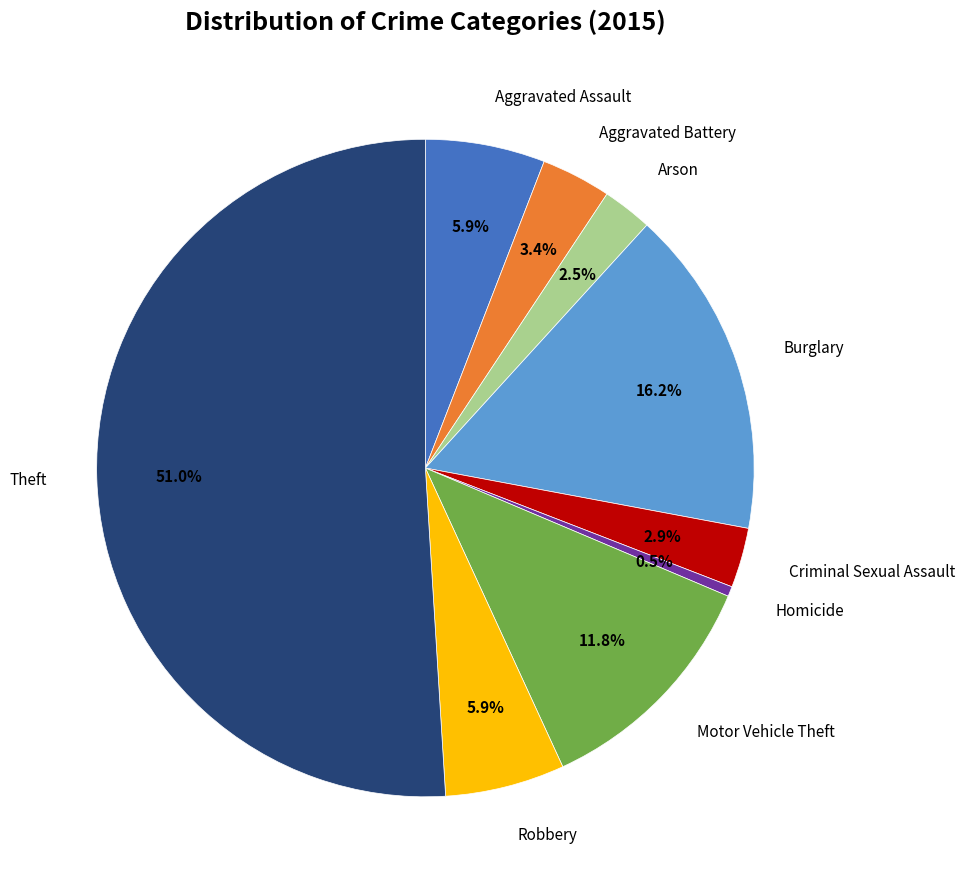

Which slice is the largest?

Theft